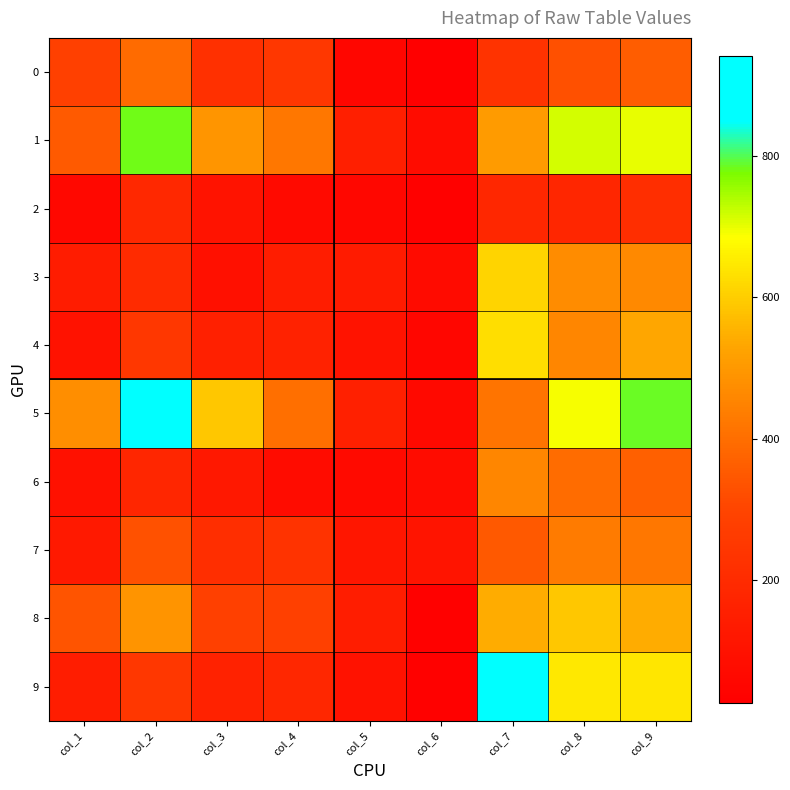

Between col_8 and col_6, which is larger?

col_8